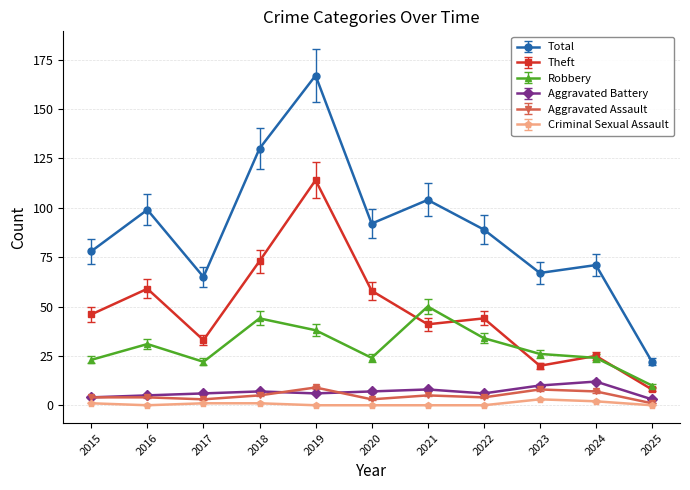

In Robbery, how many points are lower than both neighbors (excluding endpoints)?

2